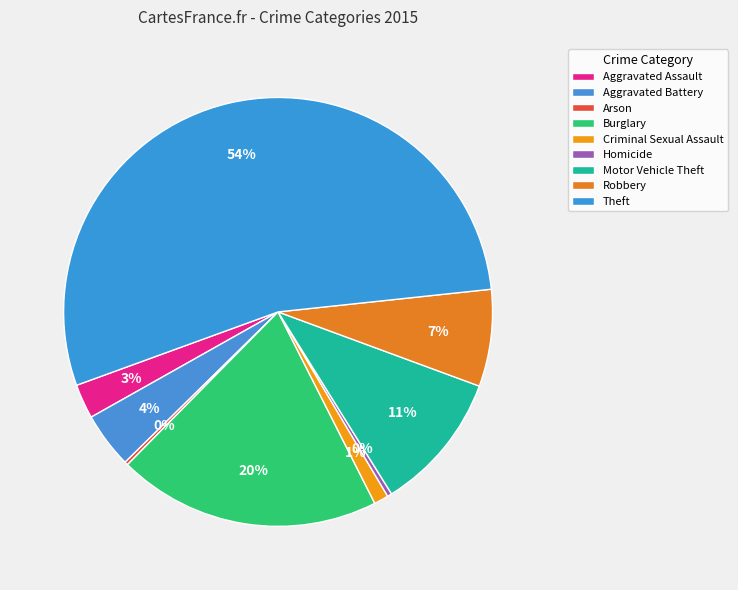

Count the number of slices in the pie.

9